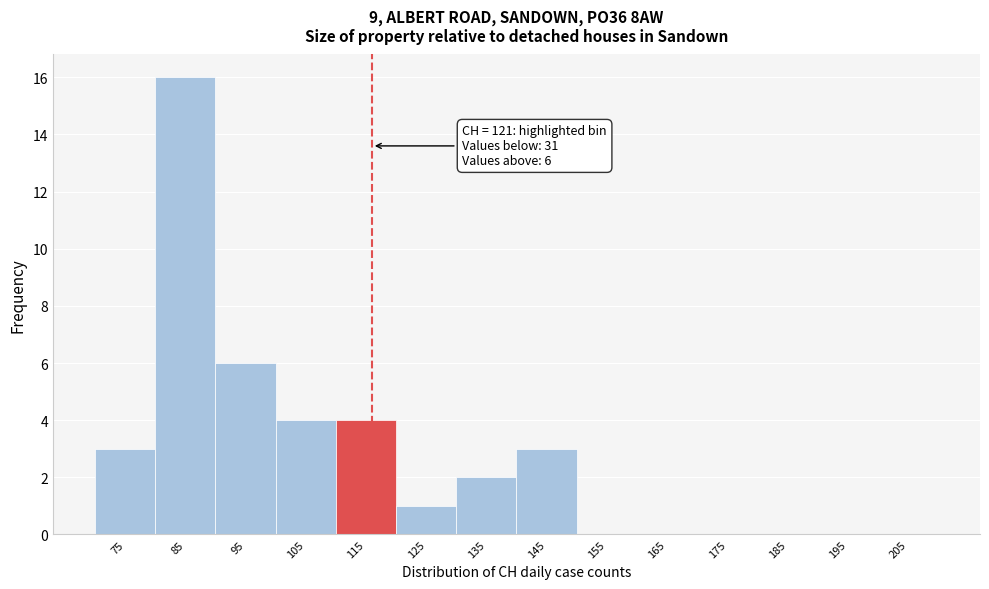

Reading left to right, extract all data points from this chart.

75=3	85=16	95=6	105=4	115=4	125=1	135=2	145=3	155=0	165=0	175=0	185=0	195=0	205=0